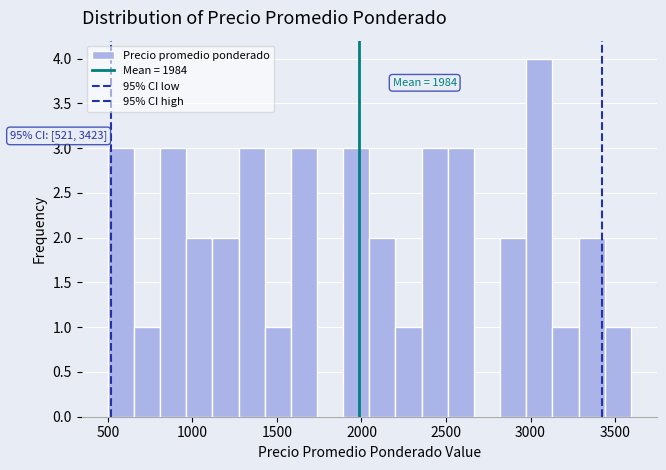

Around what value on the x-axis is the tallest bar? Give the approximate position of its centre, as read against the axis.

3050